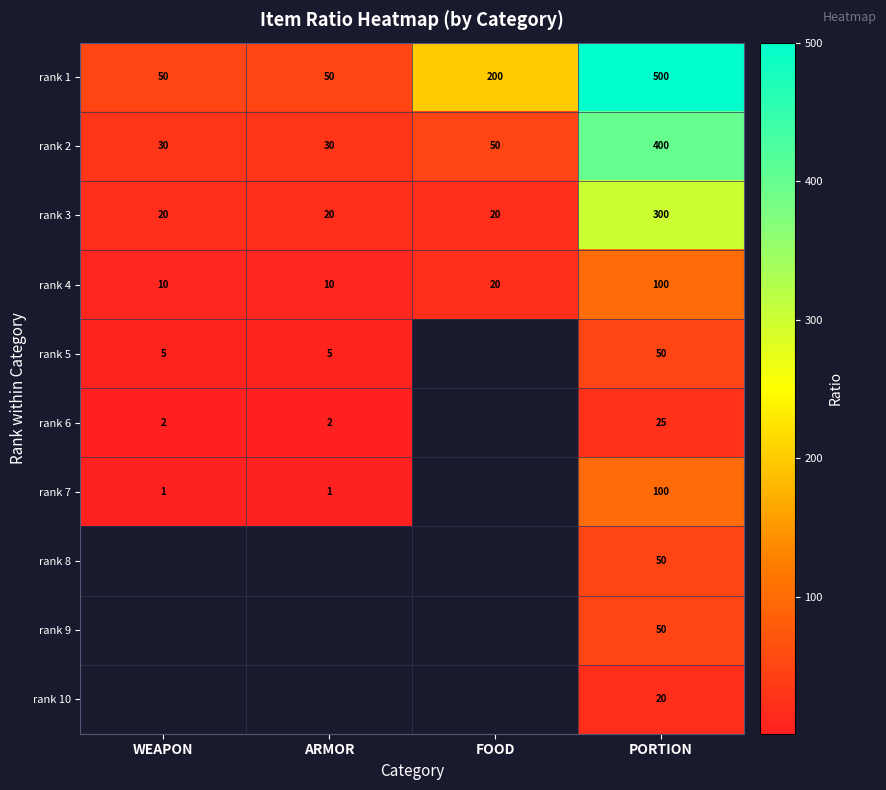

The rank 1 series shows 166 at PORTION. True or false?

False